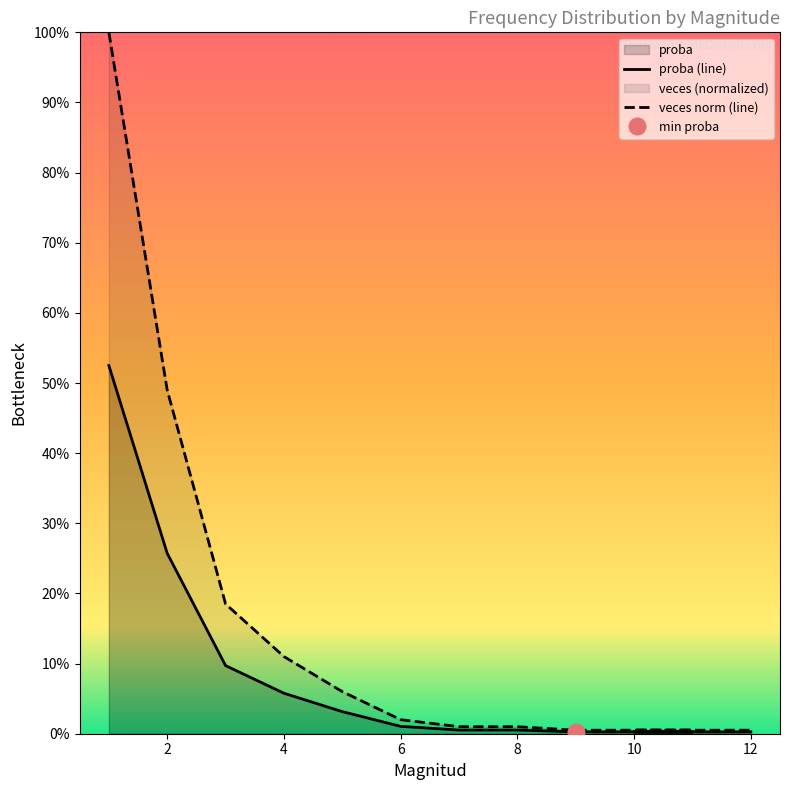

True or false: proba and veces cross at least once.

False